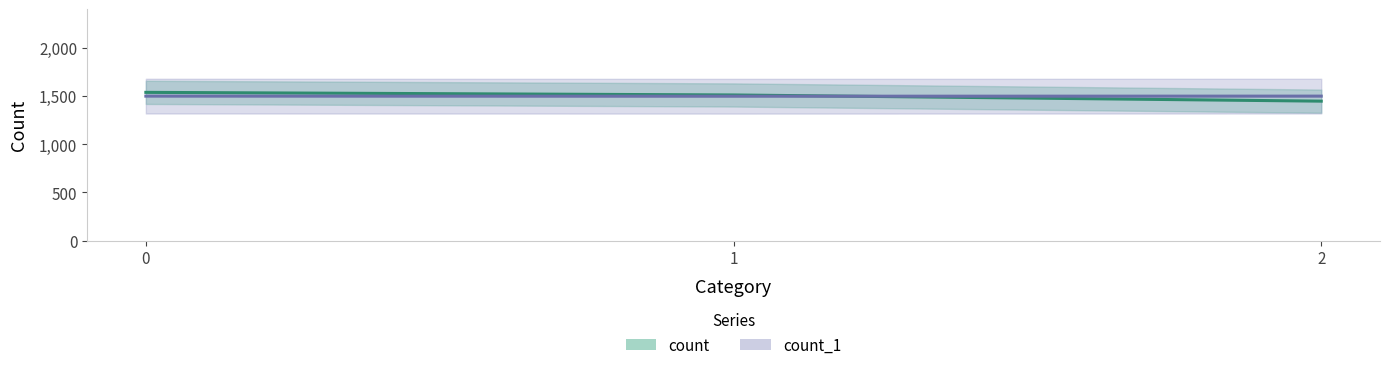

At how many categories does at least one series exceed 1533?

1